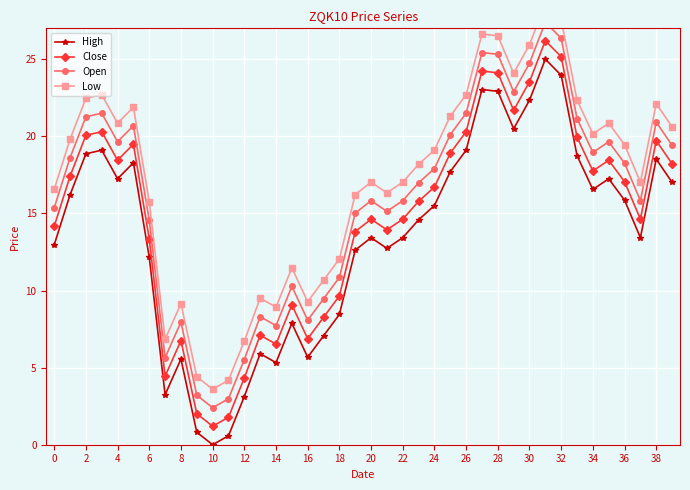

What is the difference between the second highest and minimum values in the High series?

24.0